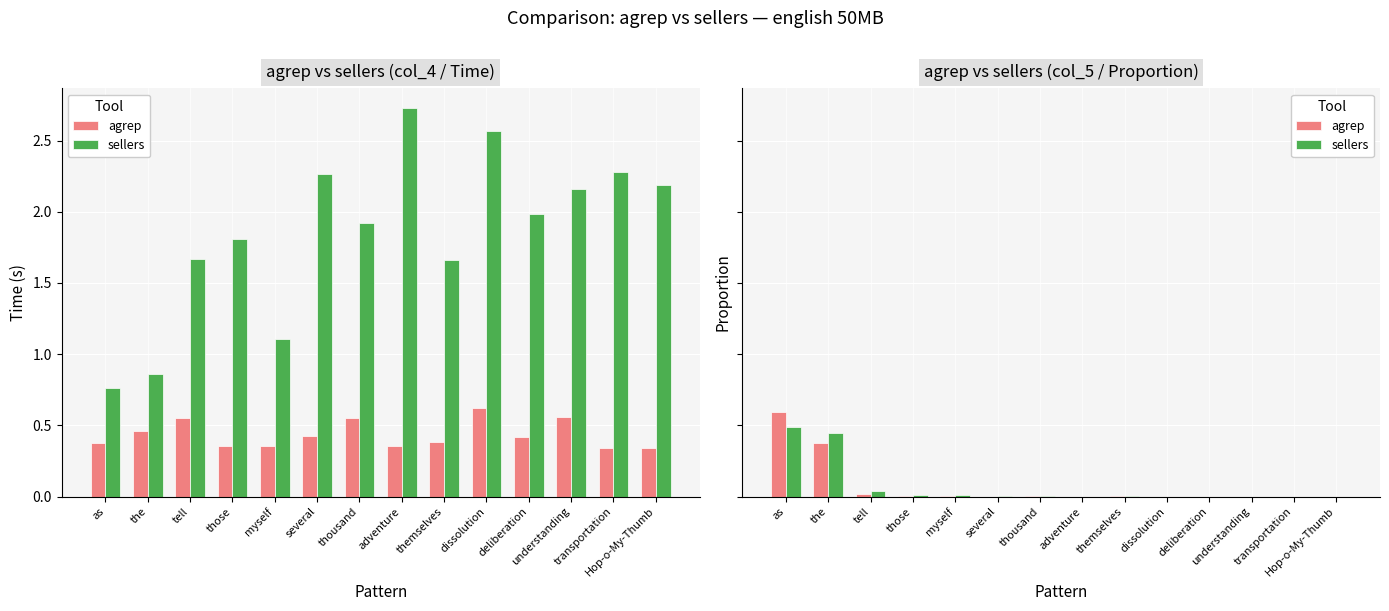

What is the label of the 12th bar from the left?

understanding